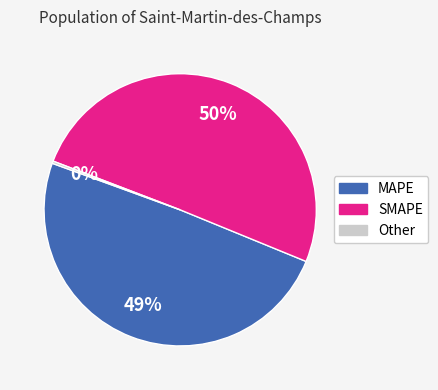

Approximately how many times larger is the value at SMAPE compared to MAPE?

1.0